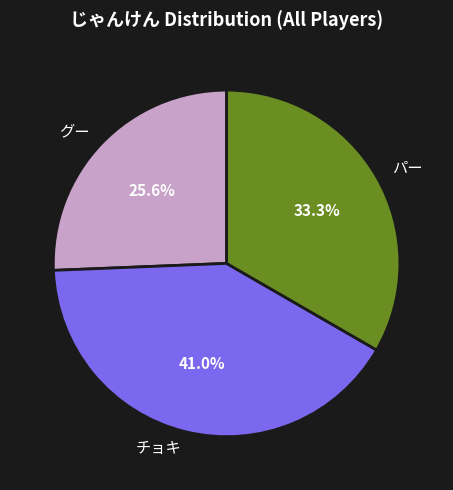

Does パー represent more than half of the total?

No